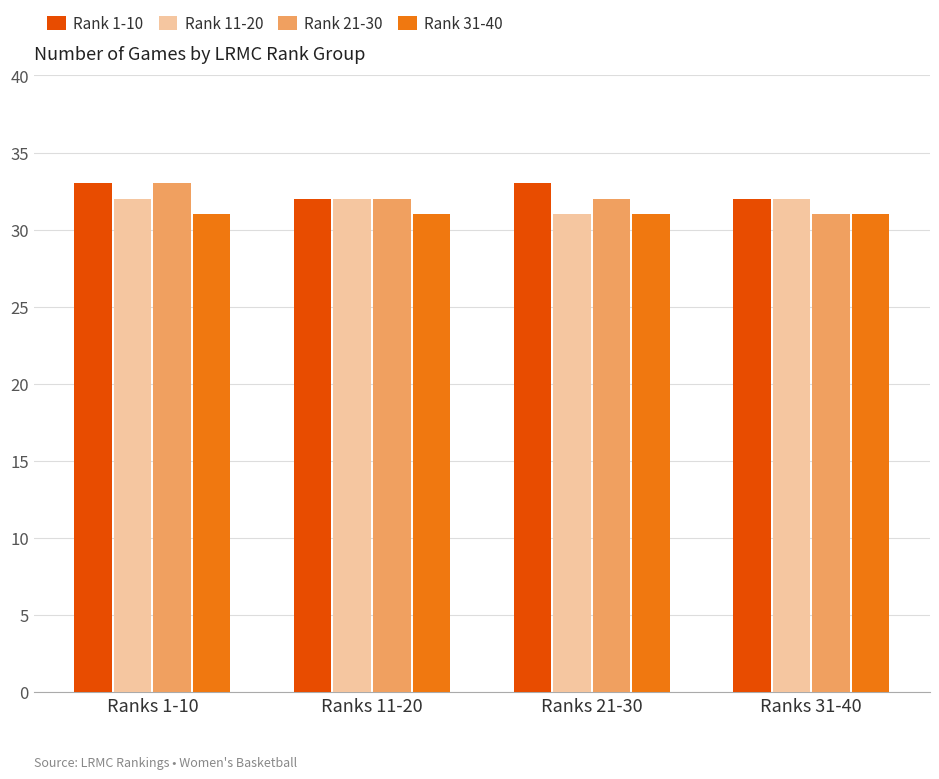

Reading right to left, extract all data points from this chart.

Rank 1-10: 32	33	32	33
Rank 11-20: 32	31	32	32
Rank 21-30: 31	32	32	33
Rank 31-40: 31	31	31	31